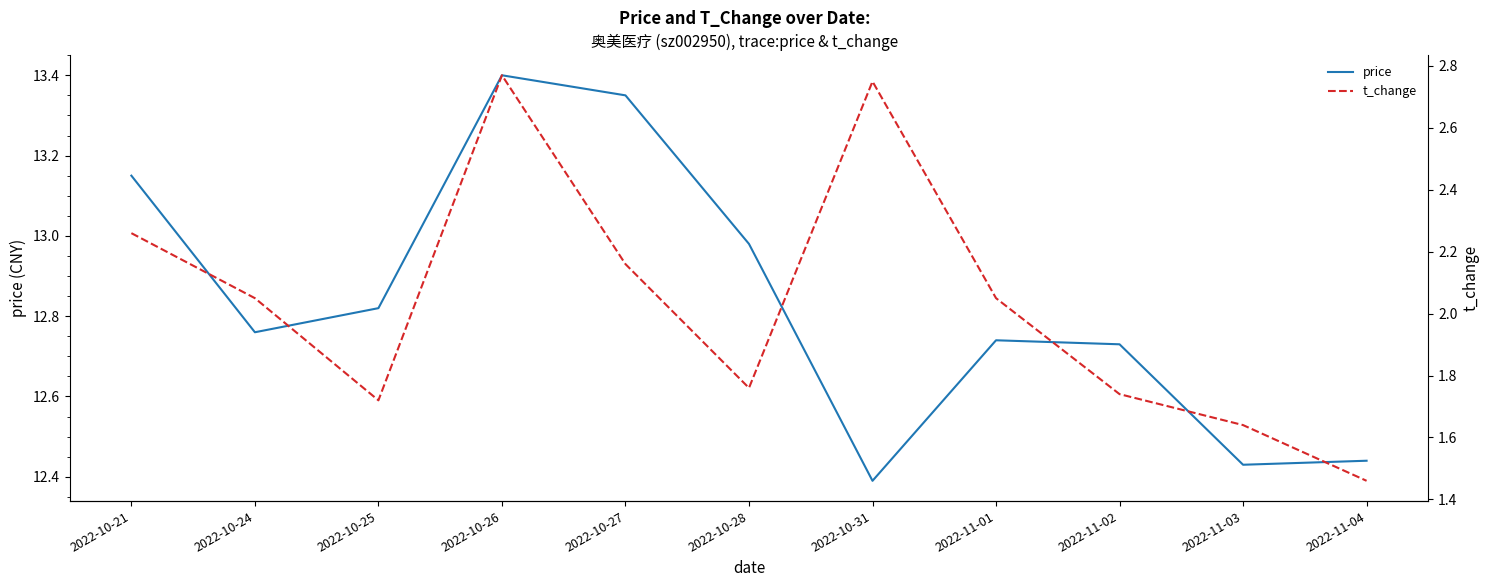

What is the average value of the t_change series?

2.0